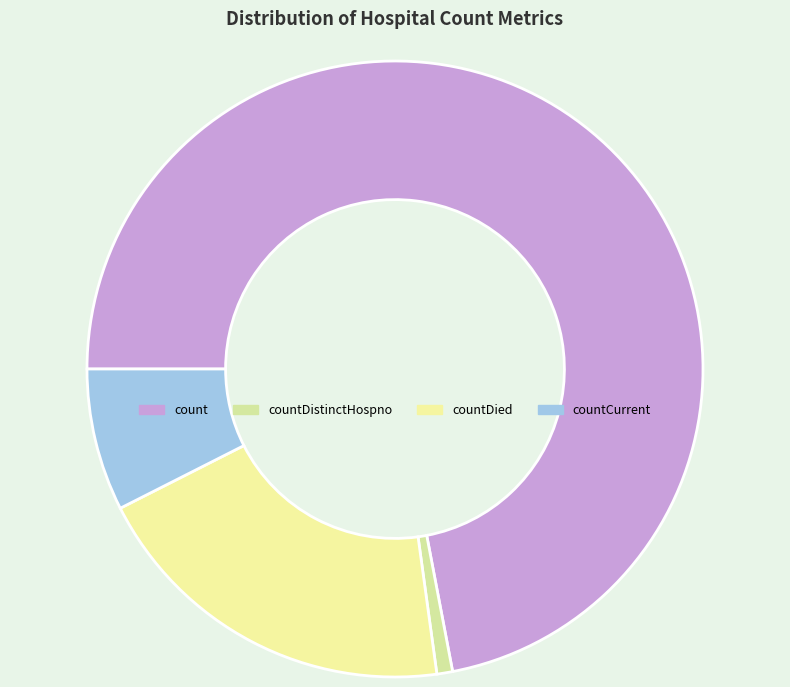

Count the number of slices in the pie.

4